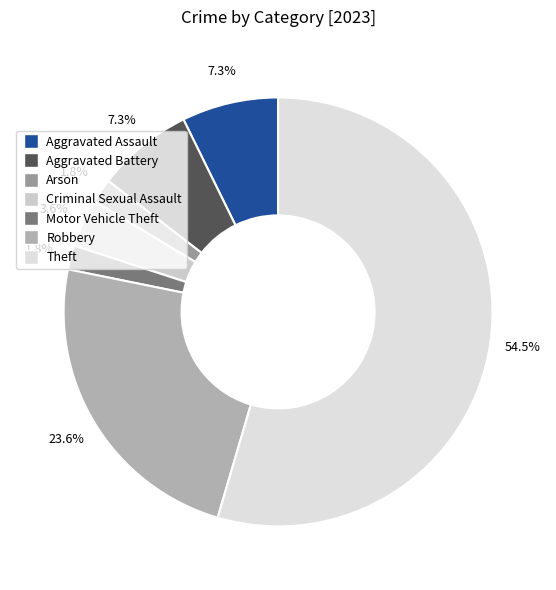

What is the majority slice?

Theft